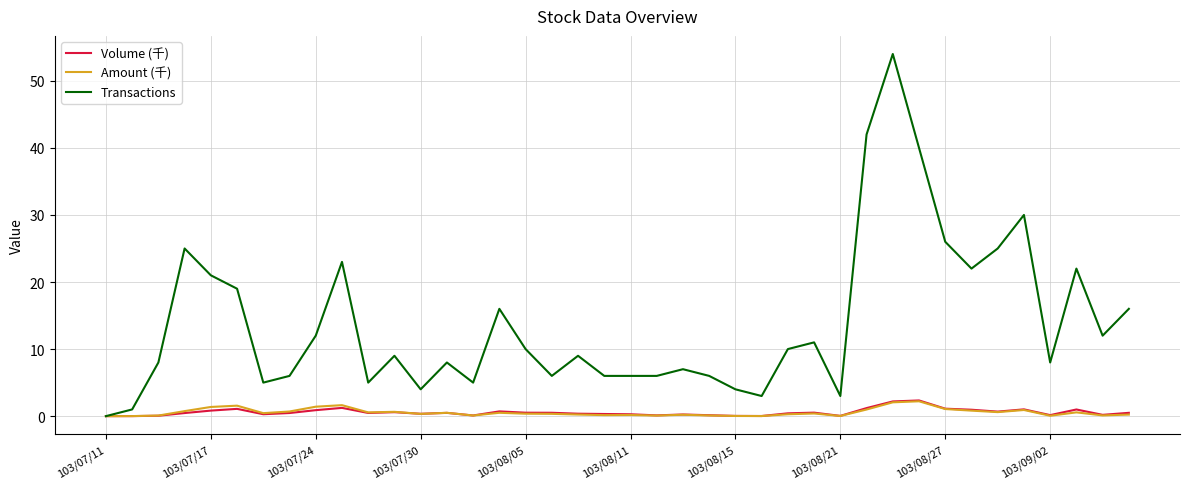

List the series in order of their peak value, lowest first.

Amount (千), Volume (千), Transactions